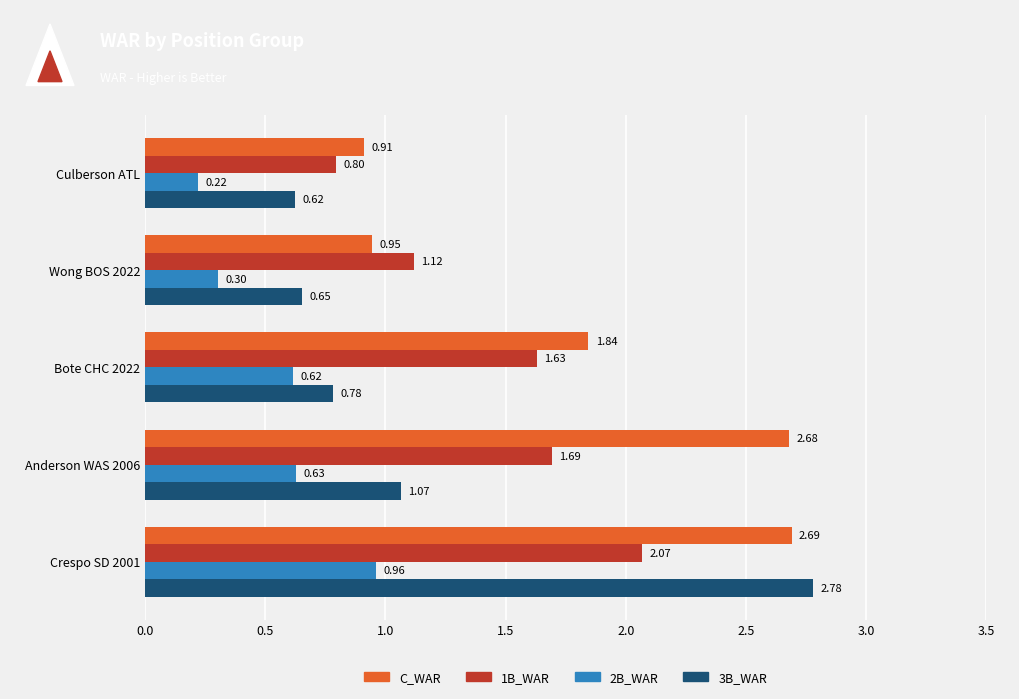

Rank the categories by C_WAR value from lowest to highest.

Culberson ATL, Wong BOS 2022, Bote CHC 2022, Anderson WAS 2006, Crespo SD 2001